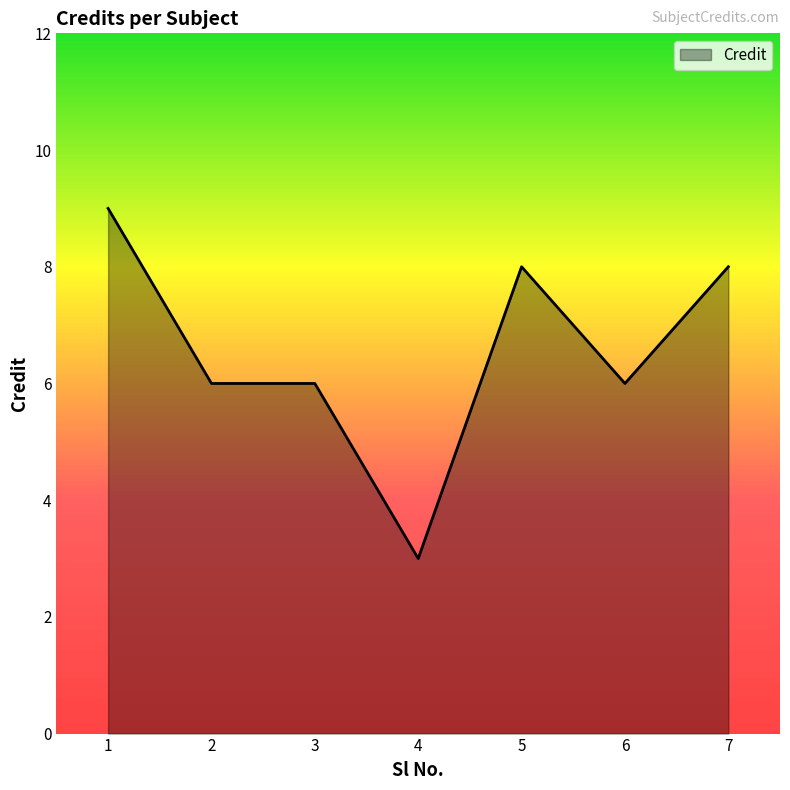

Which label corresponds to the smallest value in the chart?

4